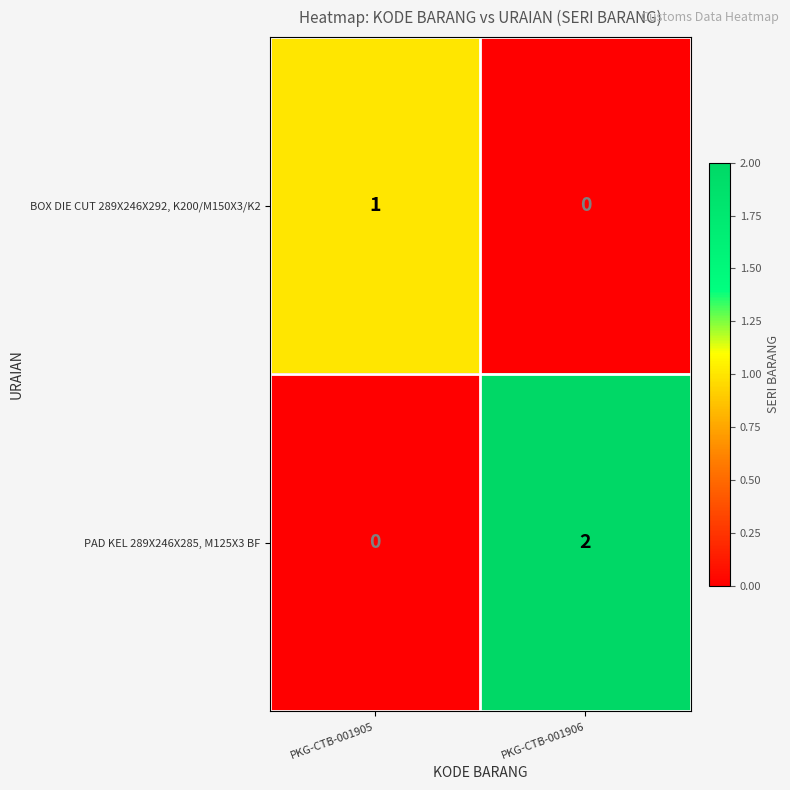

Which series has the largest total across all categories?

PAD KEL 289X246X285, M125X3 BF